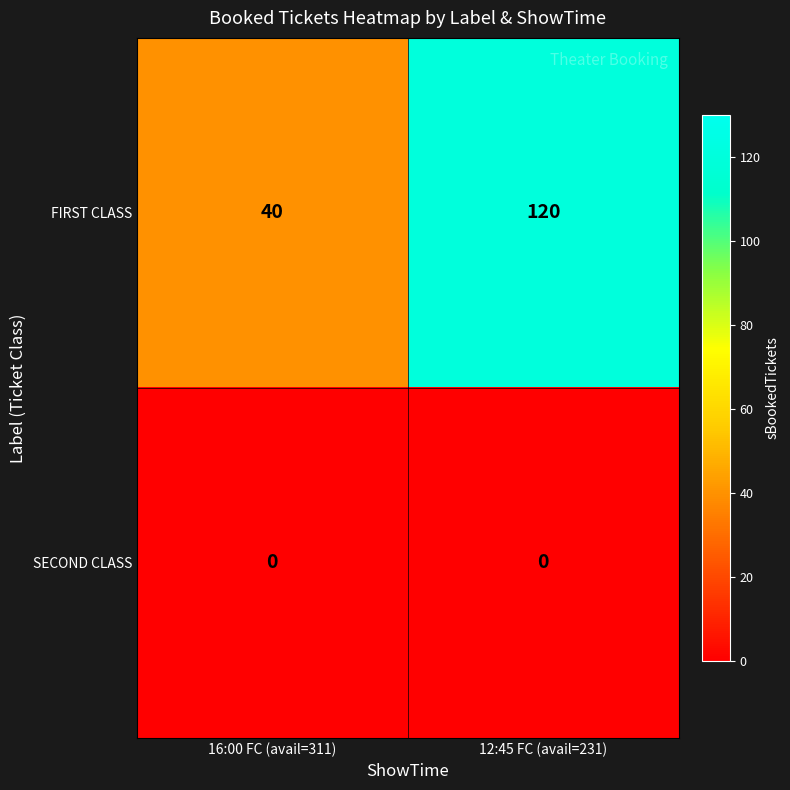

How many series are shown in this chart?

2